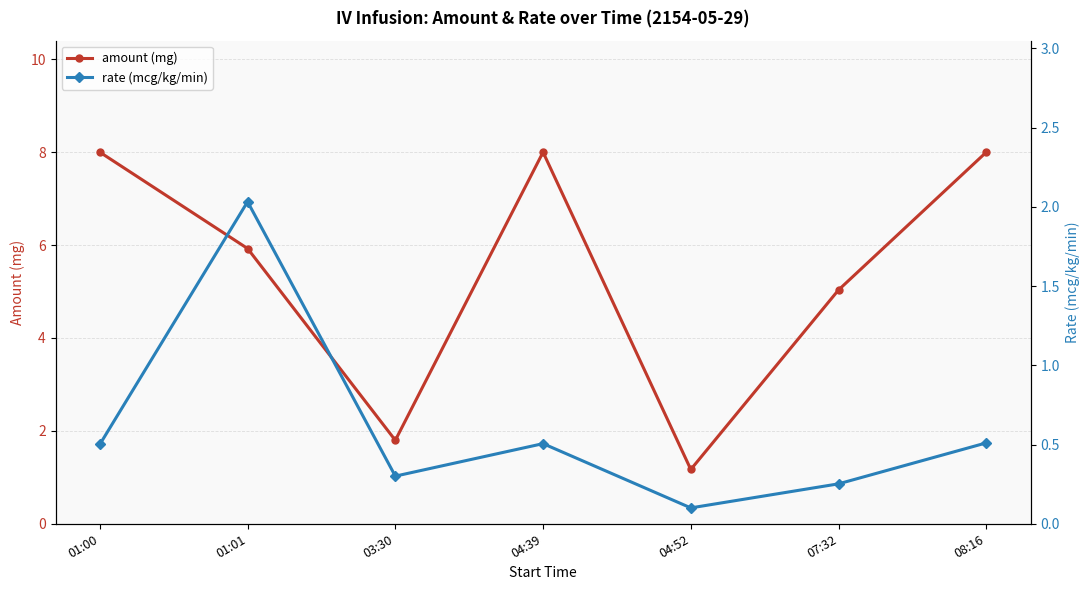

What are all the series names shown in the legend?

amount (mg), rate (mcg/kg/min)